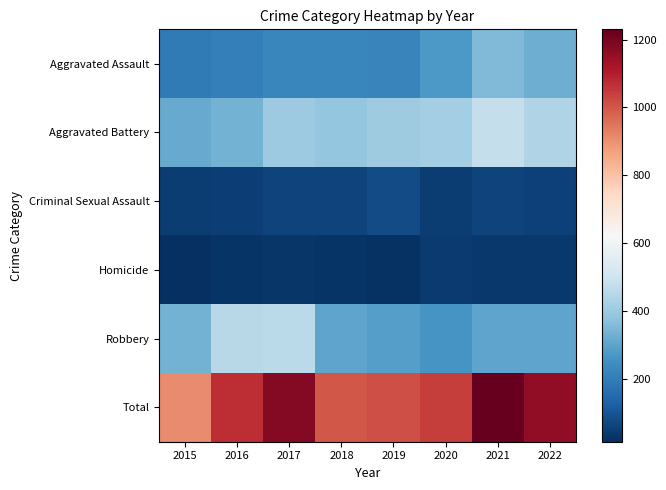

Which series has the largest total across all categories?

Total